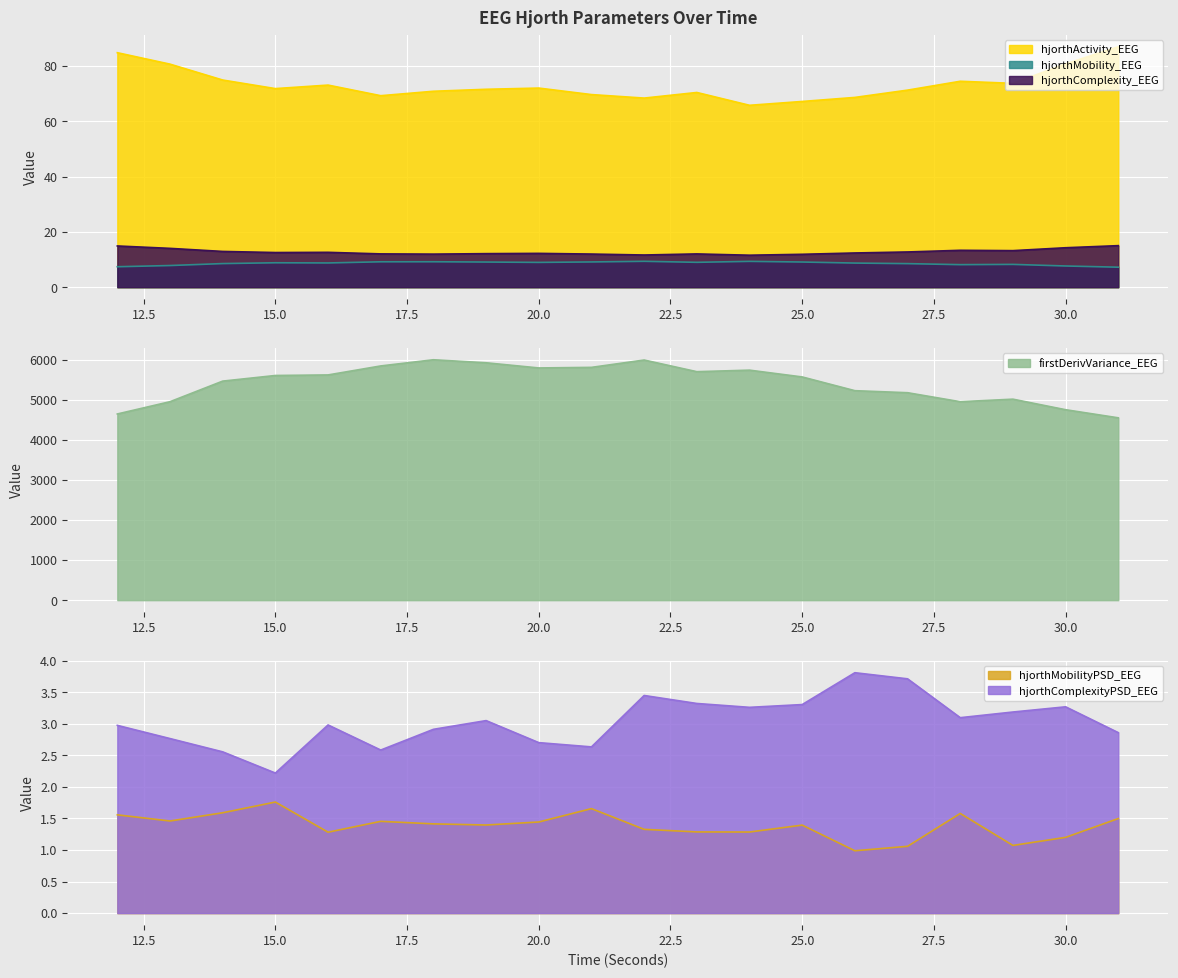

Which series has the largest range (max minus min)?

firstDerivVariance_EEG